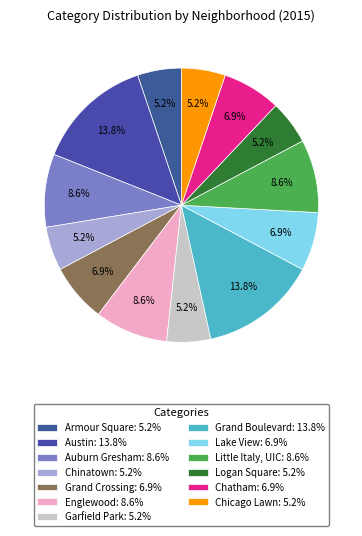

To the nearest percent, what is the difference between the Grand Crossing and Little Italy, UIC slice percentages?

2%